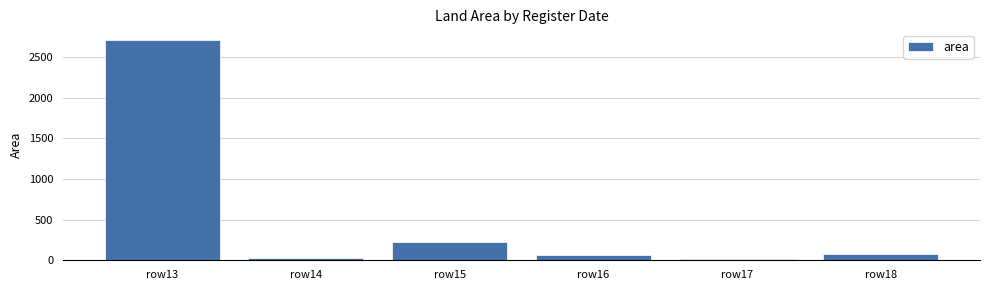

What is the average value?

519.4